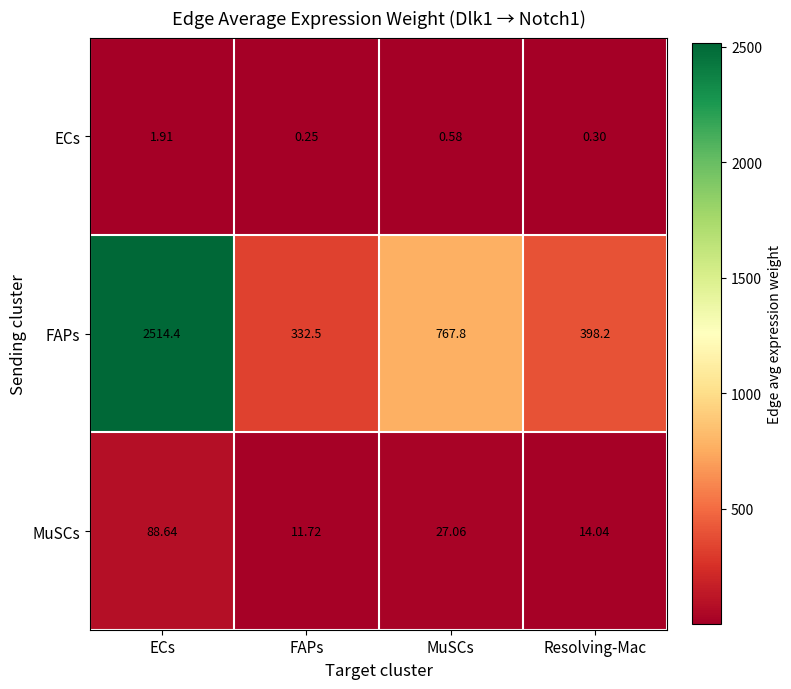

Where does the FAPs series first go above 767?

ECs